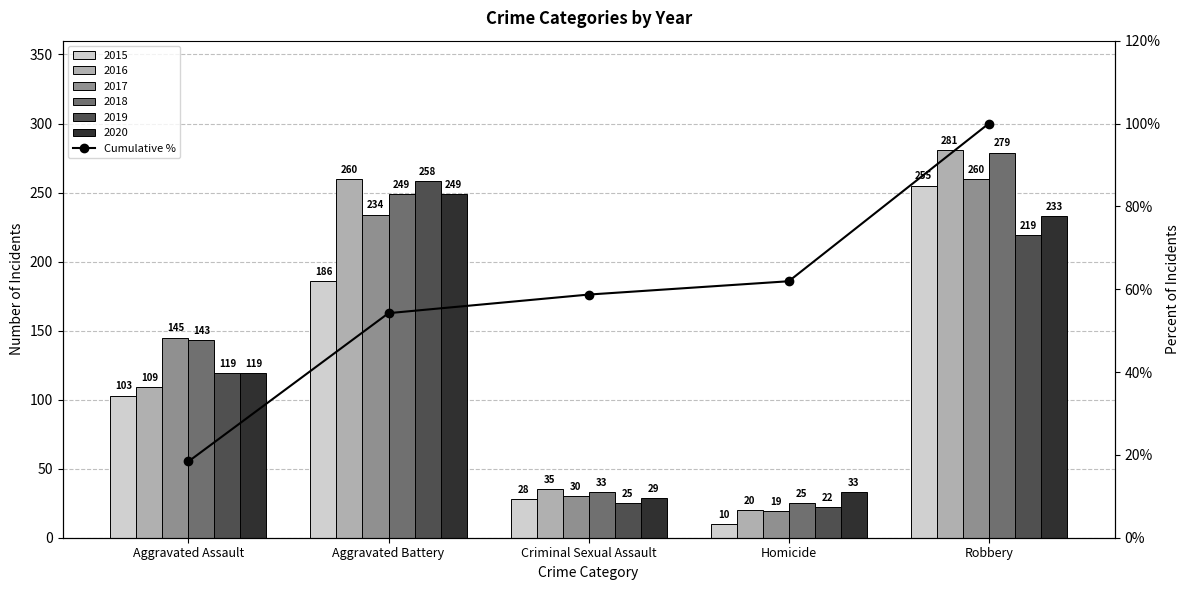

At which label does the data first exceed 58?

Criminal Sexual Assault